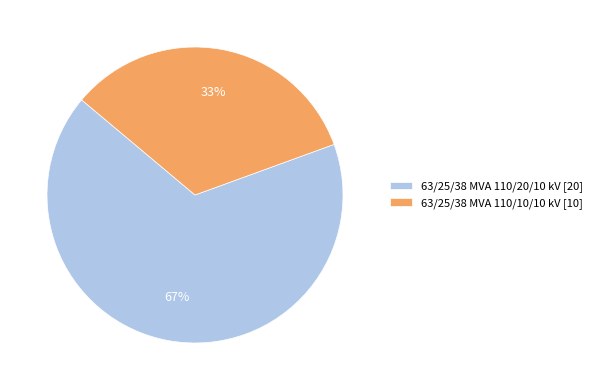

To the nearest percent, what is the combined percentage of 63/25/38 MVA 110/20/10 kV and 63/25/38 MVA 110/10/10 kV?

100%